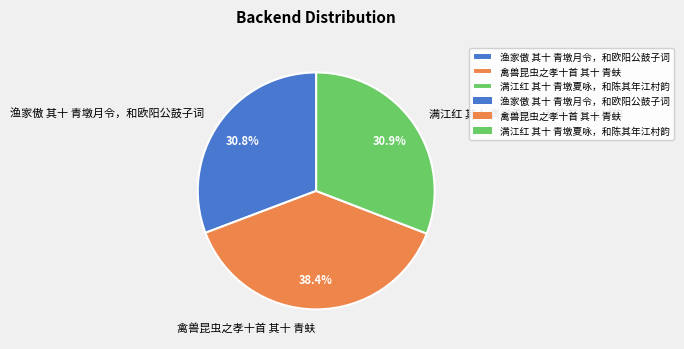

Approximately how many times larger is the value at 渔家傲 其十 青墩月令，和欧阳公鼓子词 compared to 满江红 其十 青墩夏咏，和陈其年江村韵?

1.0